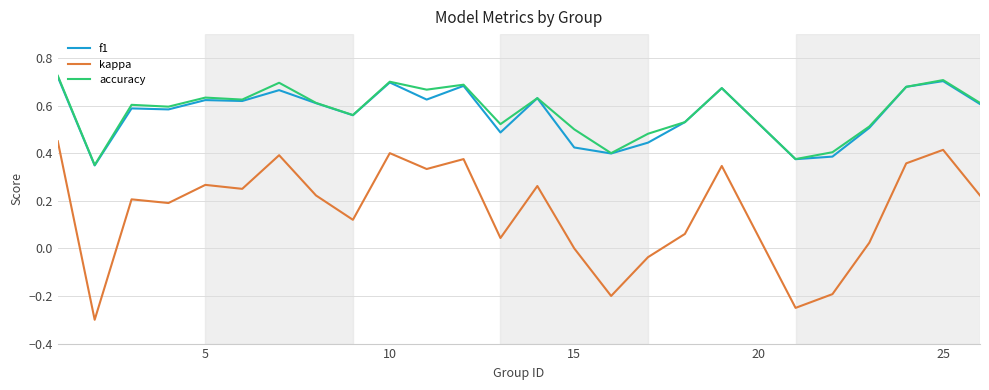

Which series has the widest spread of values?

kappa